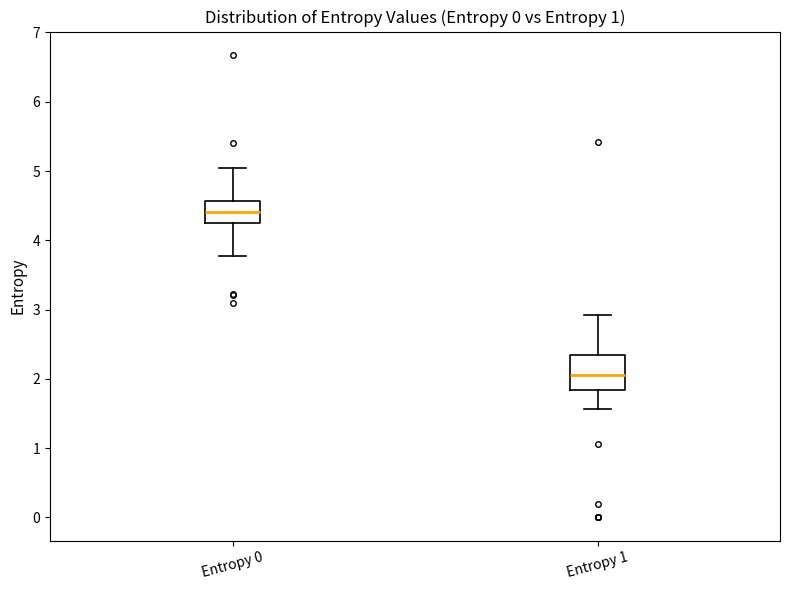

Where does the upper whisker of the box for Entropy 0 end on the y-axis? The values are not printed on the chart, so give them approximately, as read against the axis.

5.0